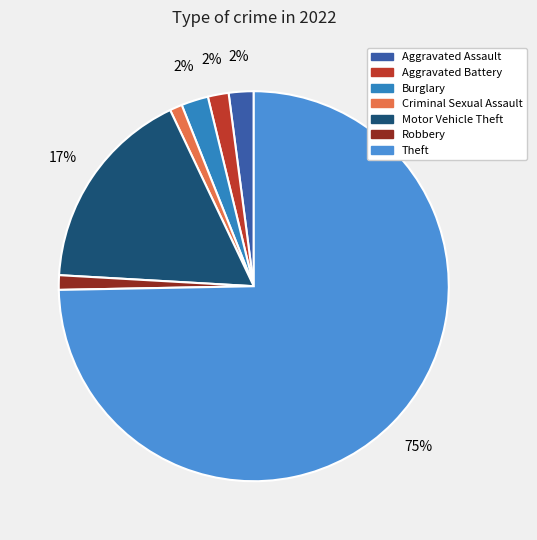

True or false: Robbery accounts for 11% of the total.

False